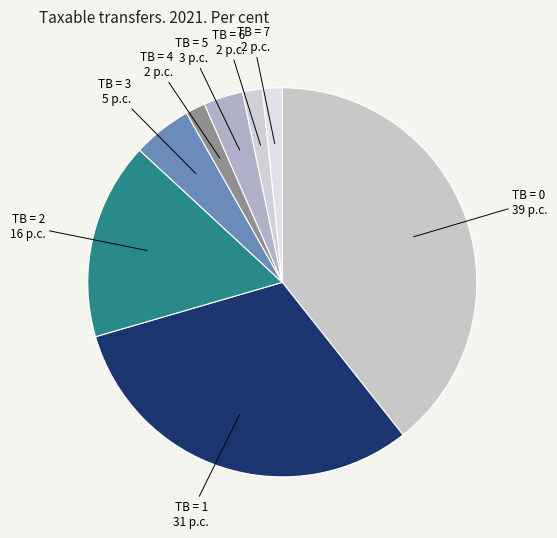

Do TB = 1 and TB = 0 together represent more than half of the pie?

Yes